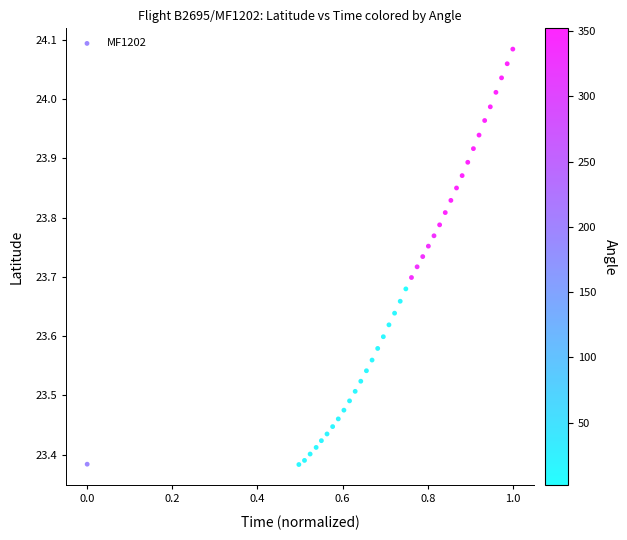

What is the range of X values (max minus min)?

1.0